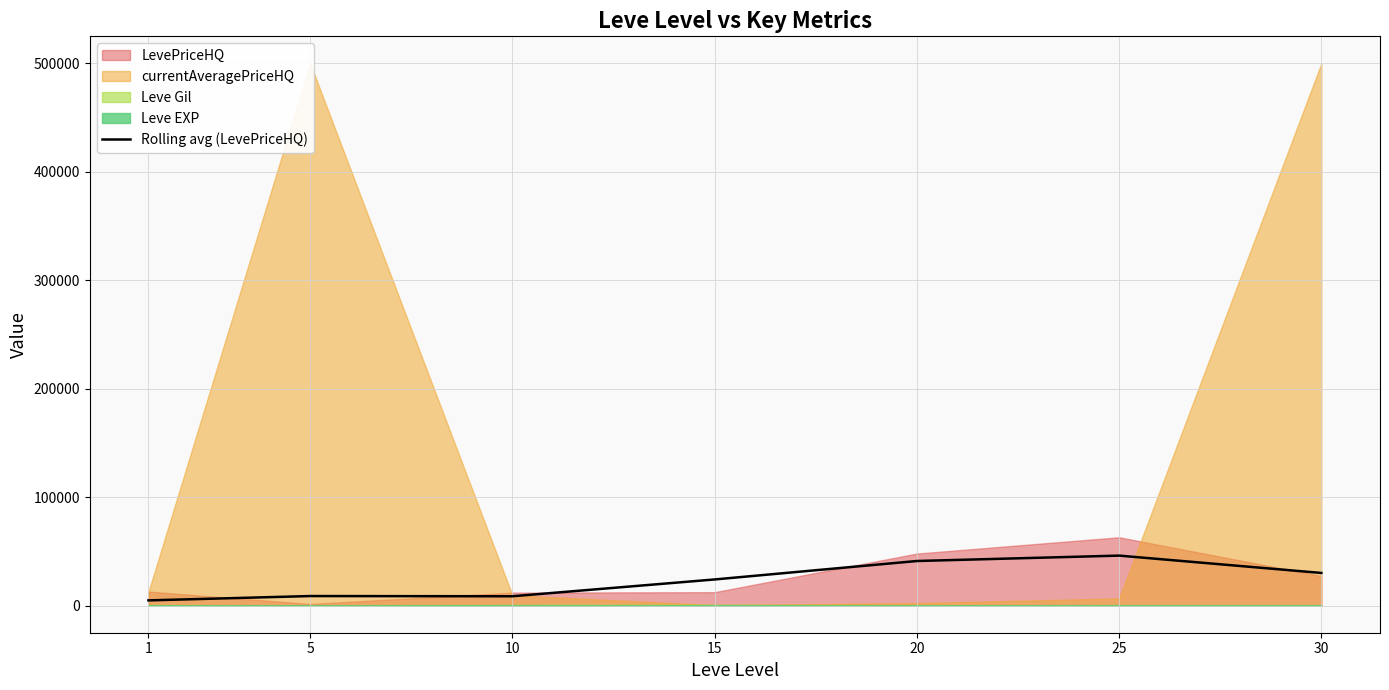

Read the value at 15.

24127.1